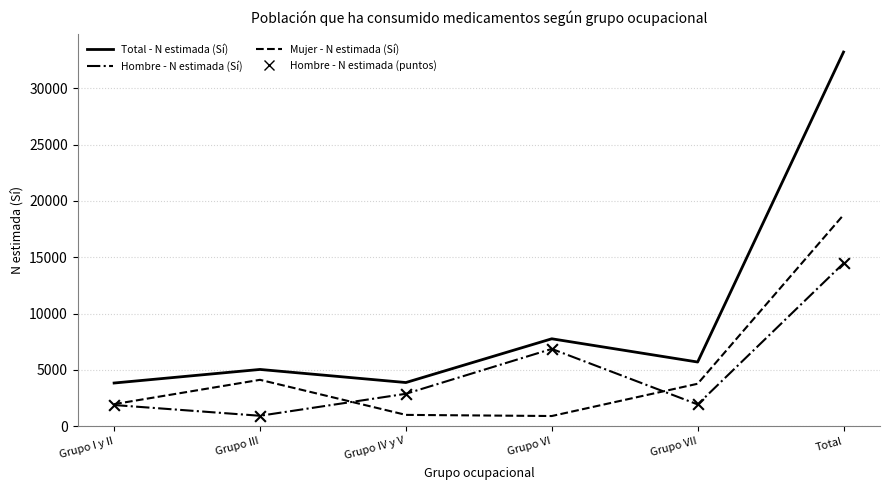

At which category is the sum across all series the highest?

Total